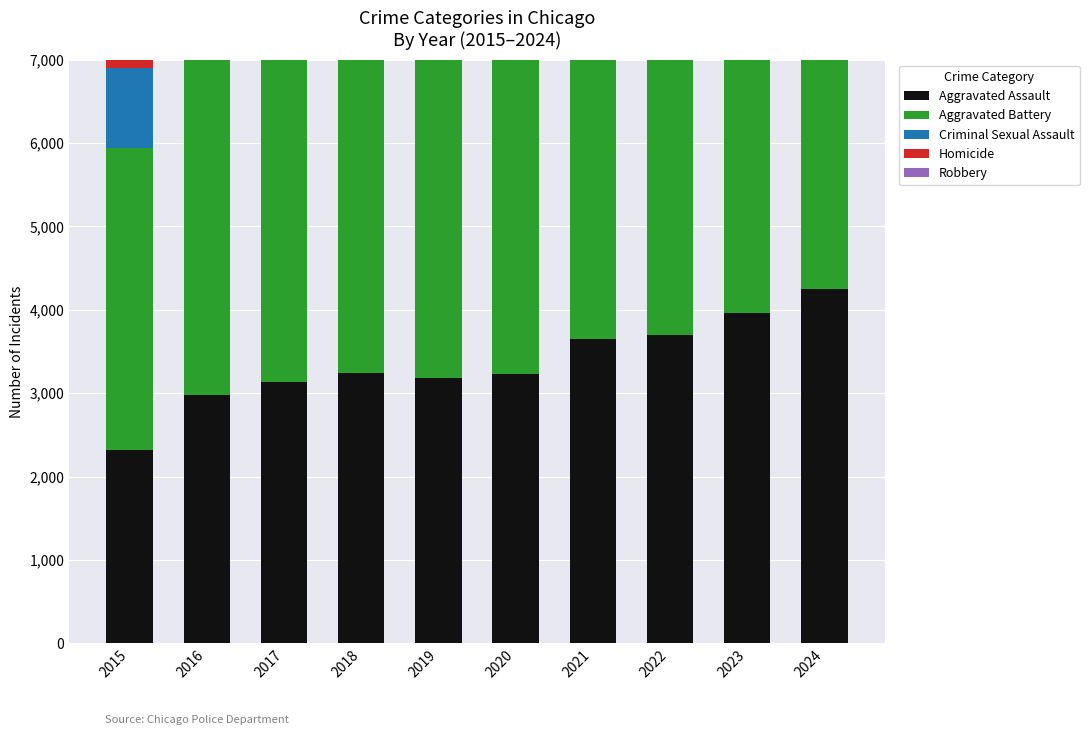

List the series in order of their peak value, highest first.

Robbery, Aggravated Battery, Aggravated Assault, Criminal Sexual Assault, Homicide